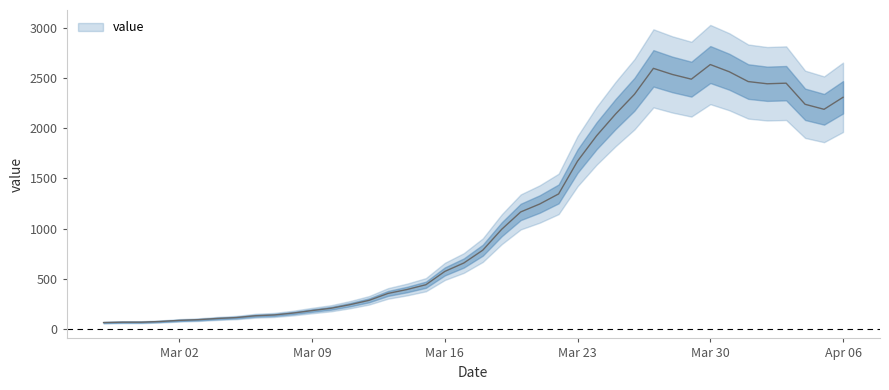

Read the value at 2020-03-22, to the nearest 50.

1350